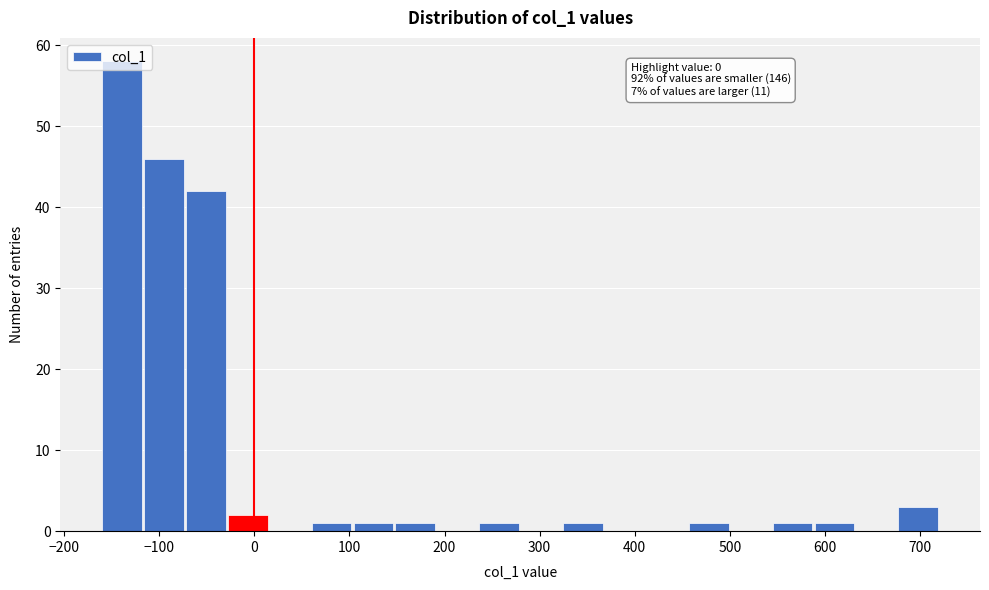

Over which range of the x-axis is the bar tallest?

-160 to -120